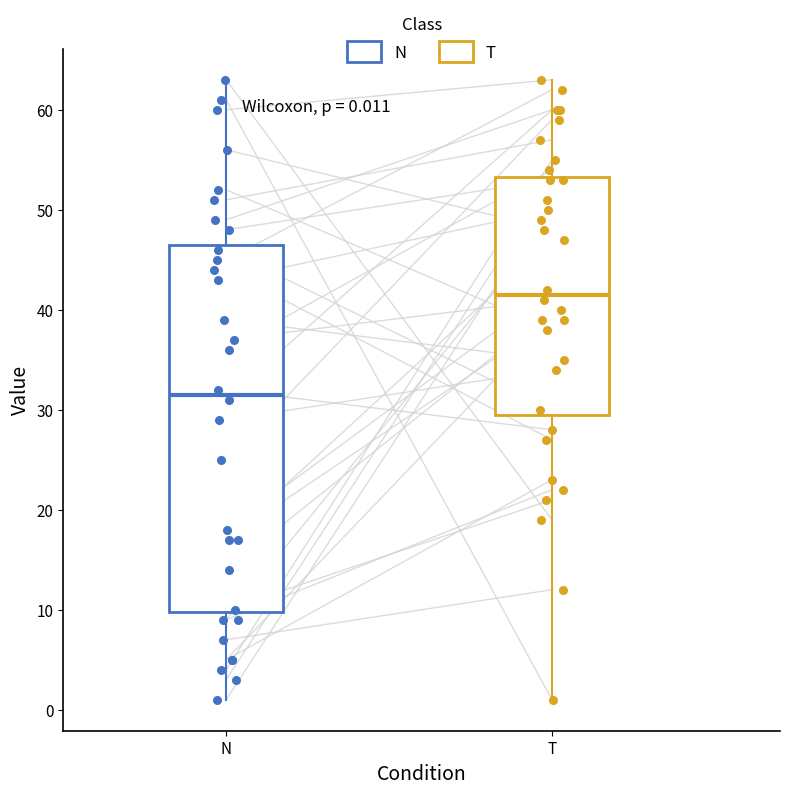

Which box's median line is the highest?

T